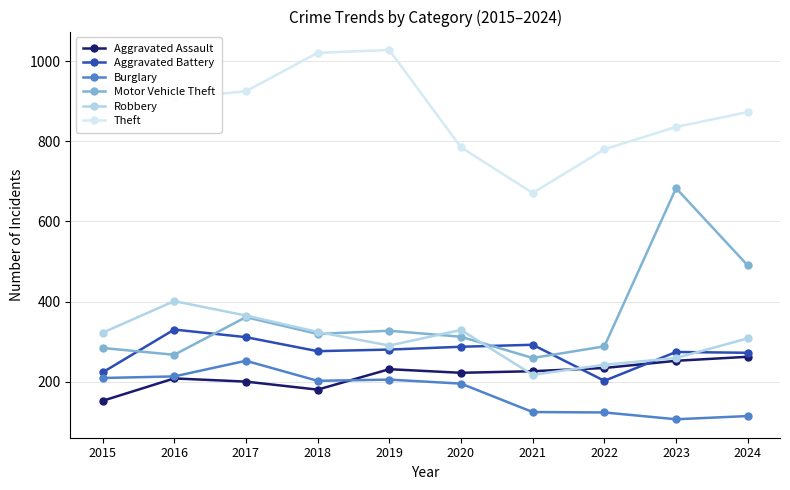

How many values in the Aggravated Battery series are below 280?

5